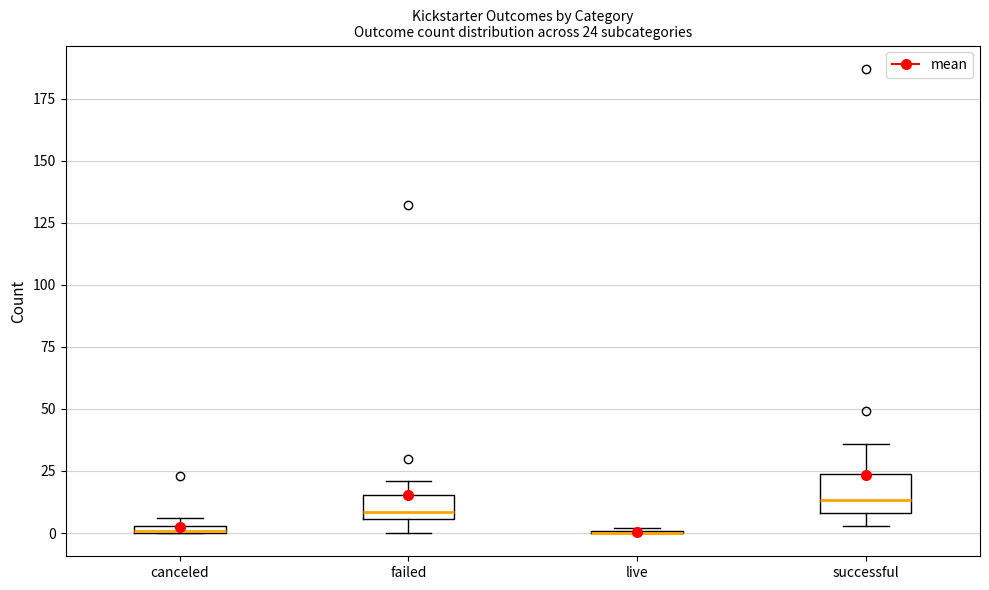

Comparing the boxes themselves (not the whiskers), which one is the tallest?

successful